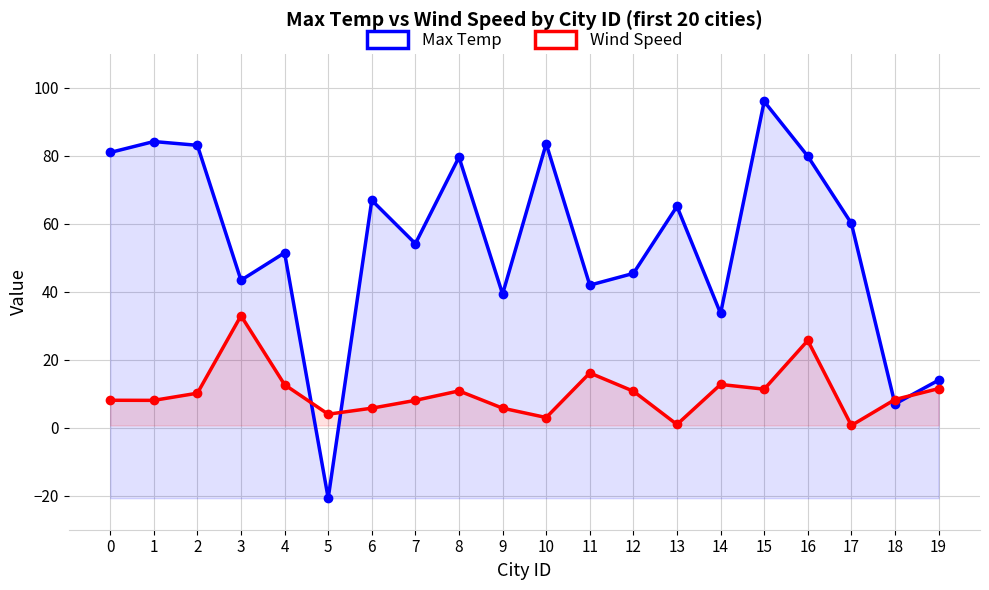

Between which two adjacent categories do Wind Speed and Max Temp first intersect?

4 and 5